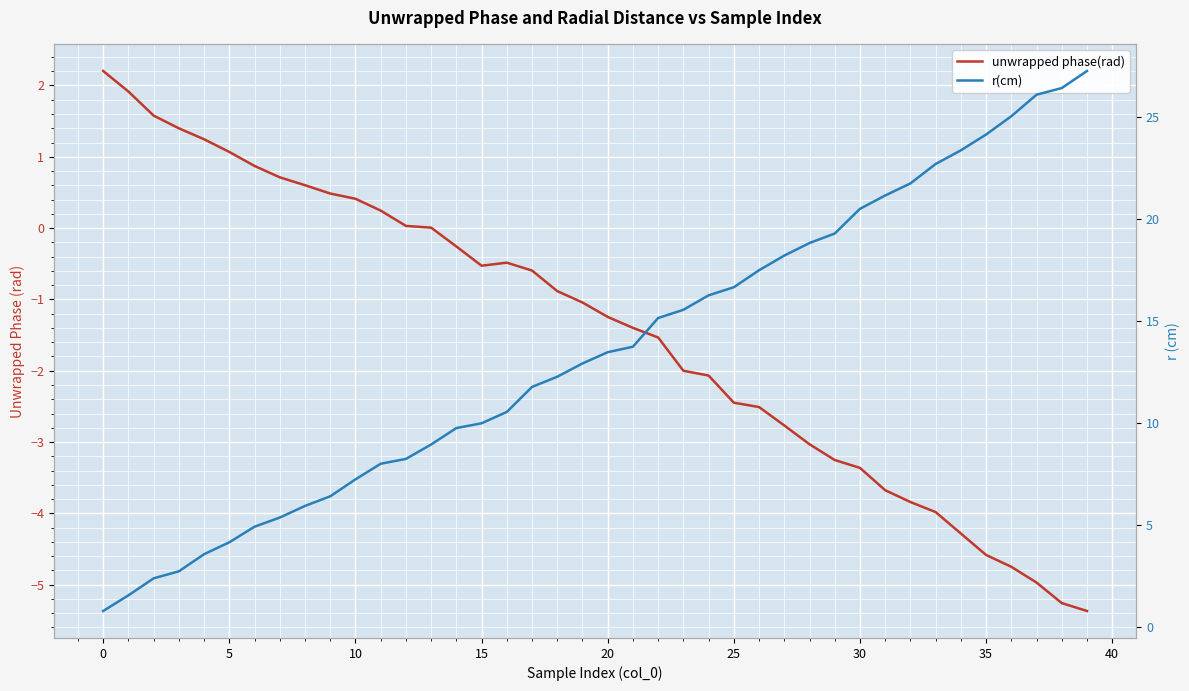

Which has a higher value, 5 or 35?

5